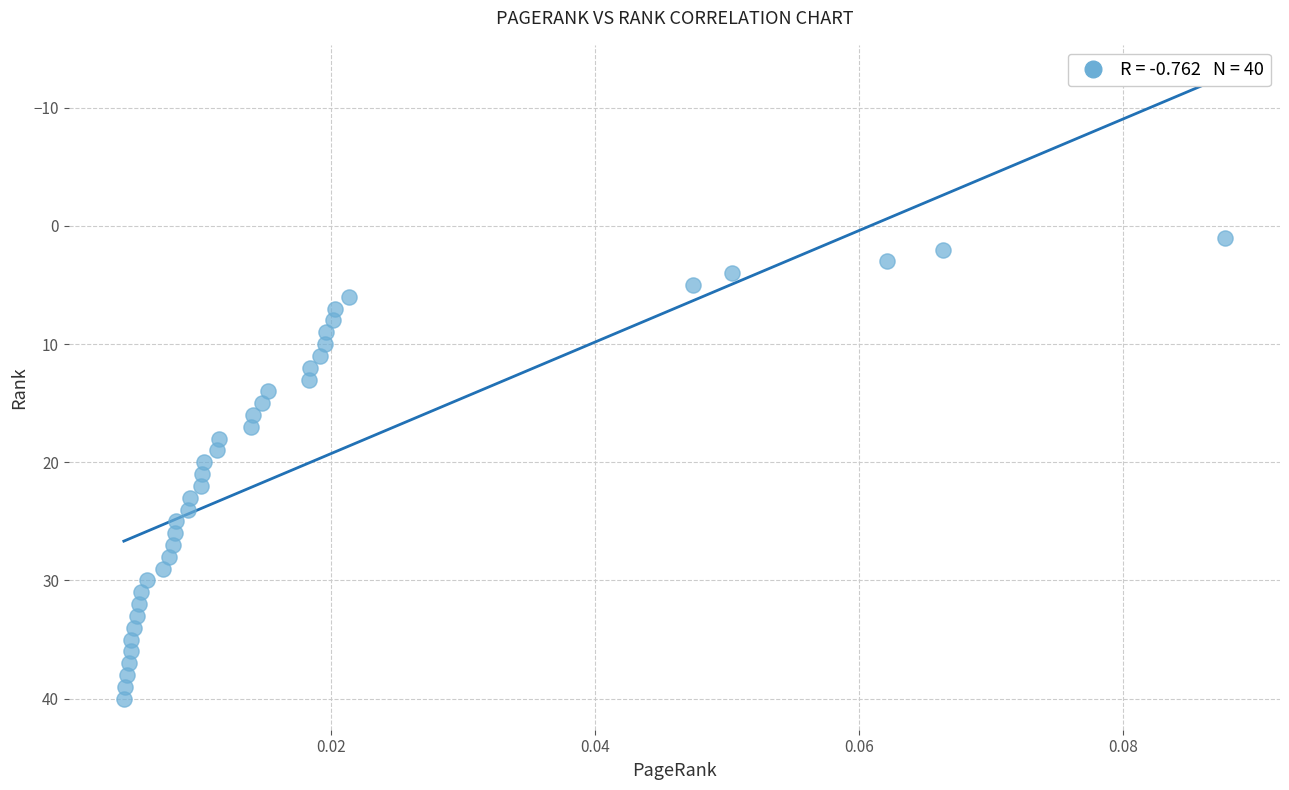

What is the range of Y values (max minus min)?

39